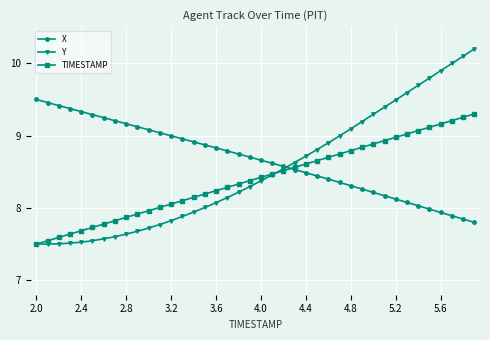

Which series ends up on top after the final intersection of TIMESTAMP and X?

TIMESTAMP